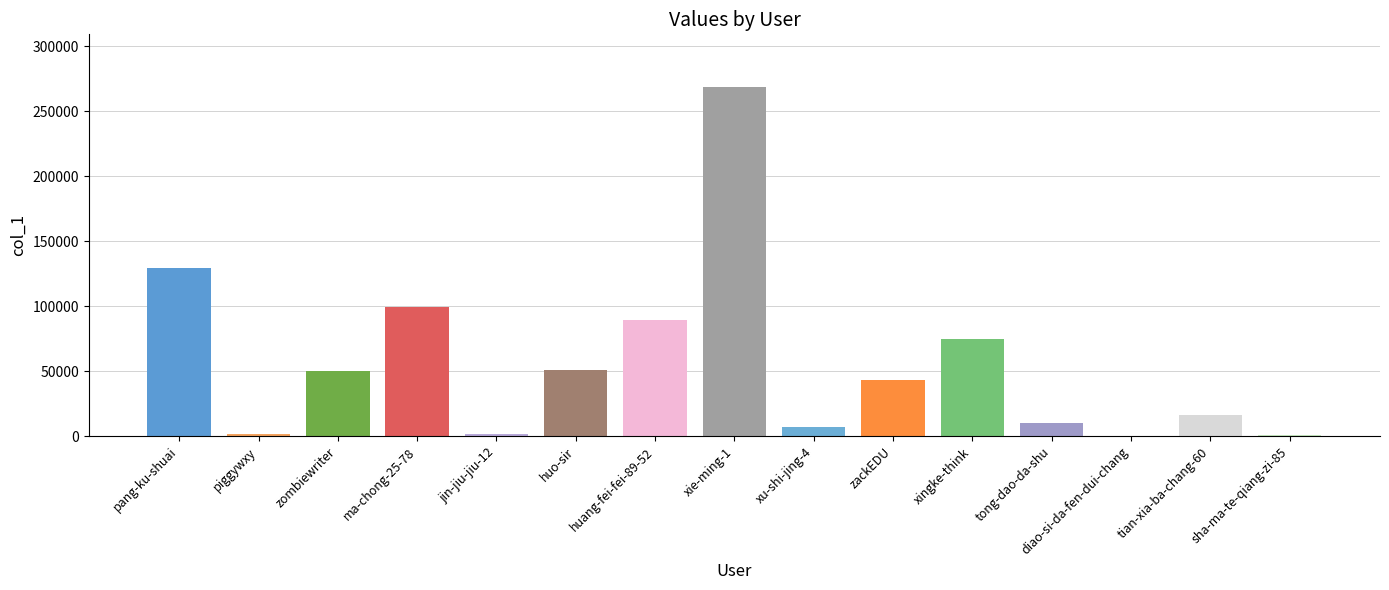

What is the greatest value displayed?

268965